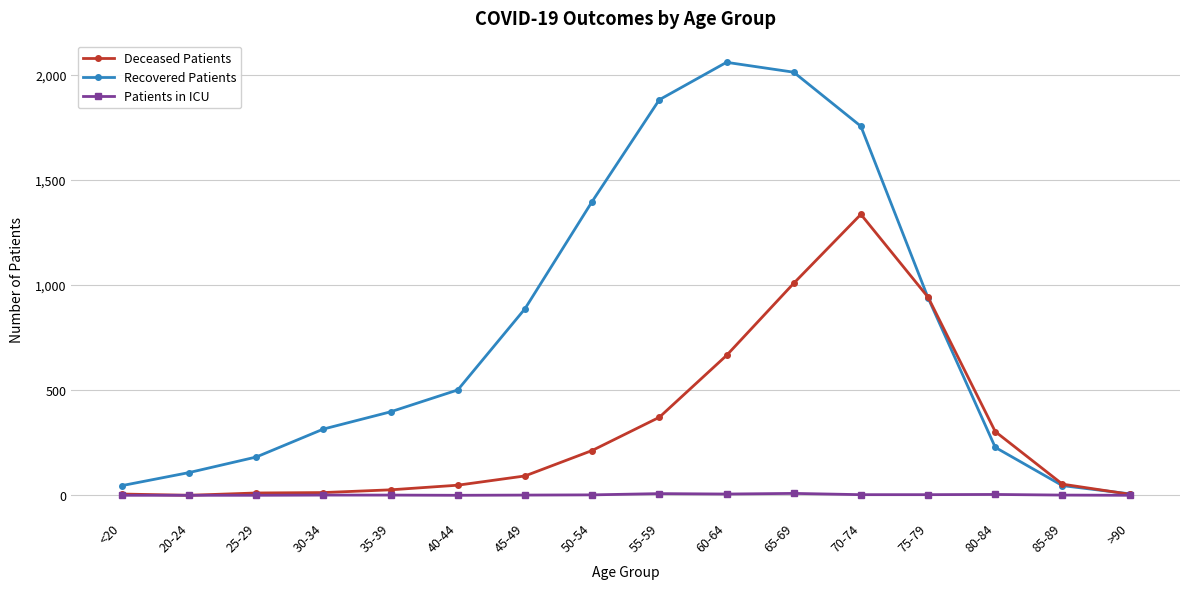

At which category is the sum across all series the highest?

70-74